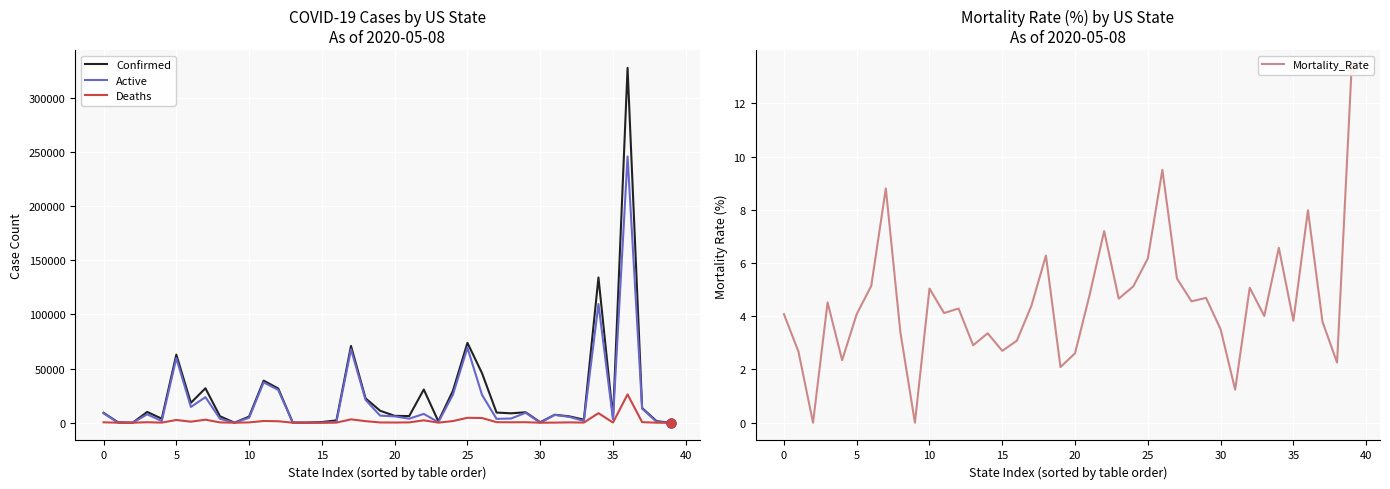

What are all the series names shown in the legend?

Confirmed, Active, Deaths, Mortality_Rate